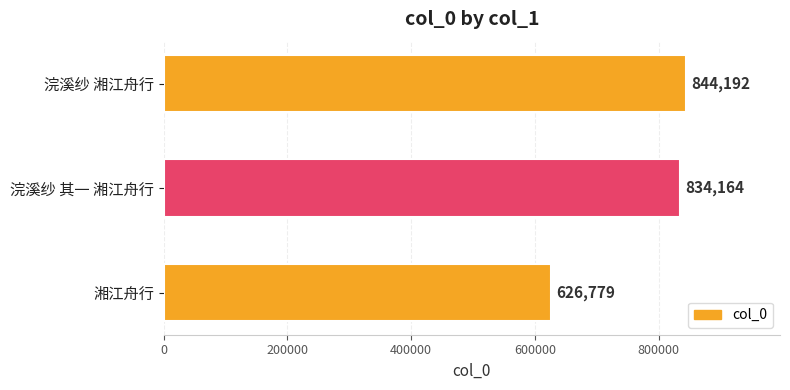

What value does the data have at 湘江舟行, to the nearest 100?

626800